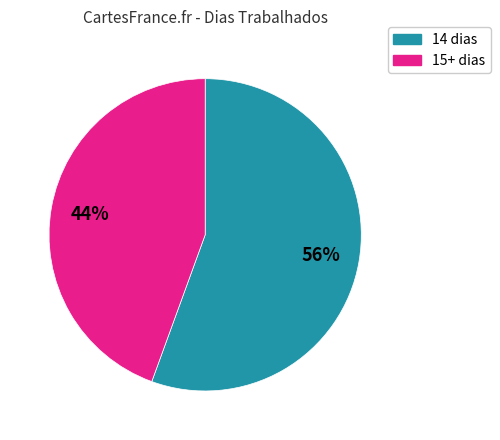

To the nearest percent, what is the average slice percentage?

50%